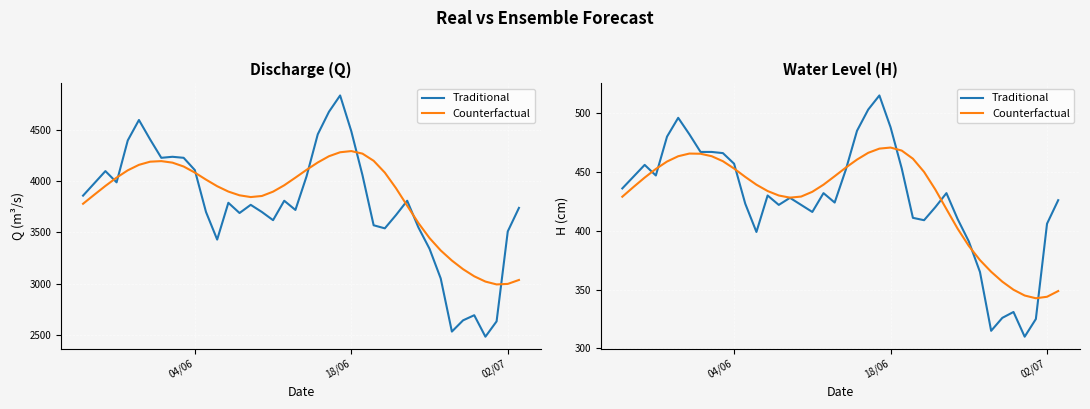

The Traditional series shows 509.4 at 33. True or false?

False